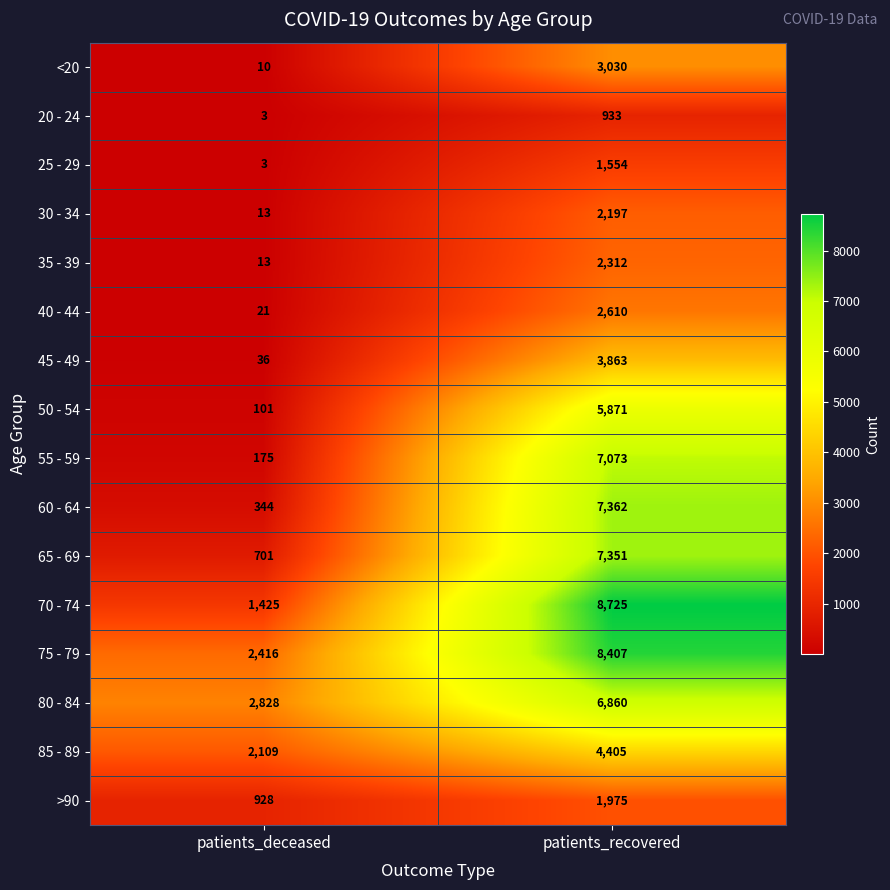

True or false: 85 - 89 has a value of 2109 at patients_deceased.

True